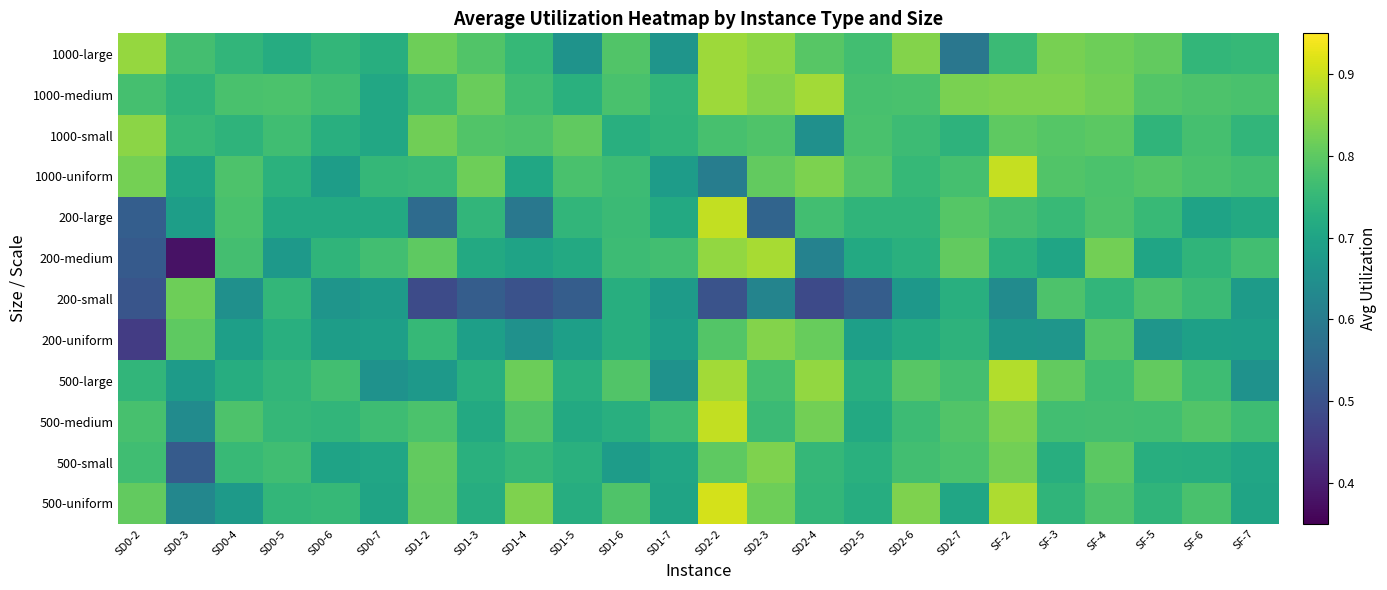

List the series in order of their peak value, highest first.

500-uniform, 1000-uniform, 200-large, 500-medium, 500-large, 200-medium, 1000-medium, 1000-large, 1000-small, 200-uniform, 500-small, 200-small